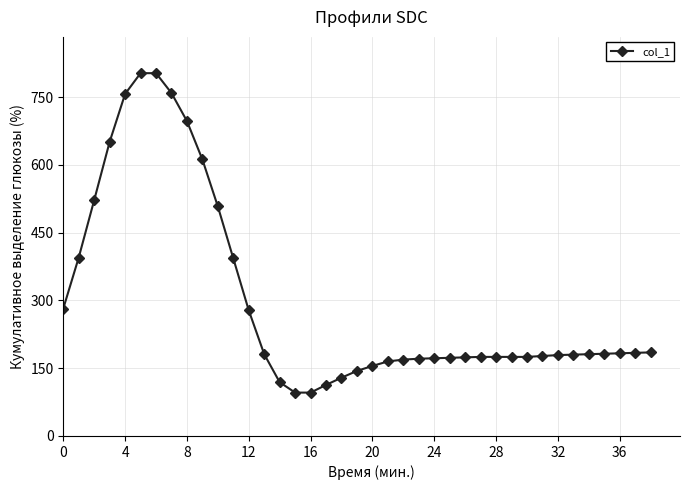

What is the sum of all values?

11668